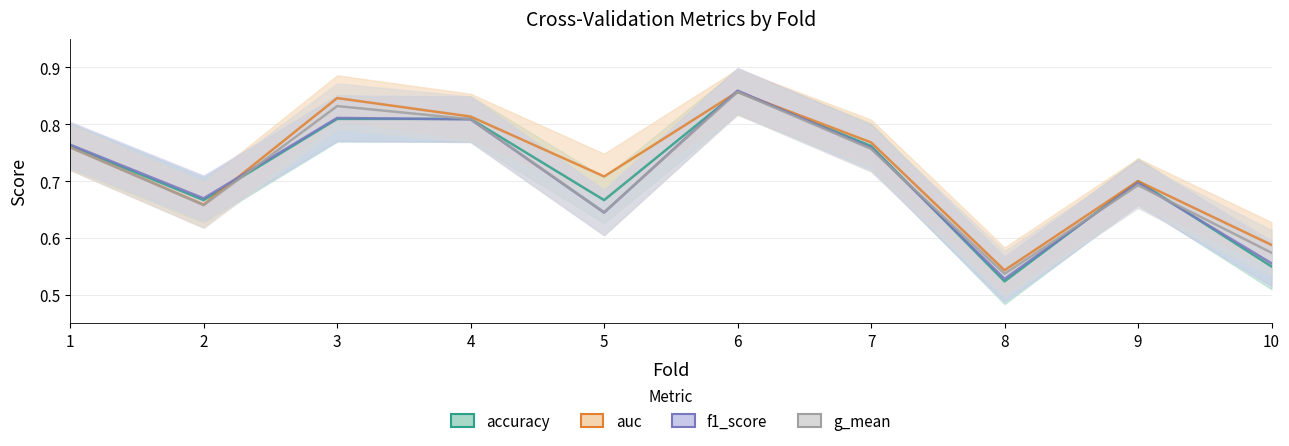

Reading right to left, list all the values displayed in this chart.

accuracy: 10=0.6	9=0.7	8=0.5	7=0.8	6=0.9	5=0.7	4=0.8	3=0.8	2=0.7	1=0.8
auc: 10=0.6	9=0.7	8=0.5	7=0.8	6=0.9	5=0.7	4=0.8	3=0.8	2=0.7	1=0.8
f1_score: 10=0.6	9=0.7	8=0.5	7=0.8	6=0.9	5=0.6	4=0.8	3=0.8	2=0.7	1=0.8
g_mean: 10=0.6	9=0.7	8=0.5	7=0.8	6=0.9	5=0.6	4=0.8	3=0.8	2=0.7	1=0.8